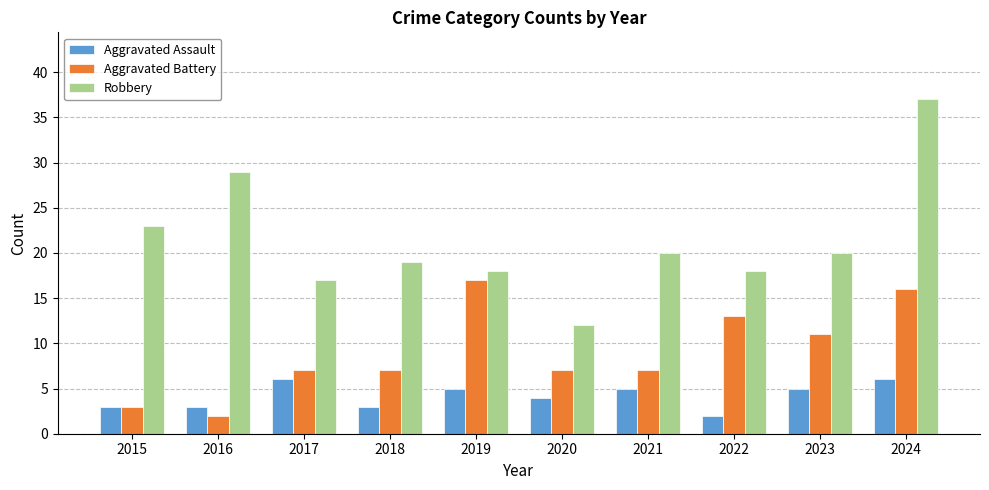

Between 2015 and 2016, which series saw the biggest shift?

Robbery